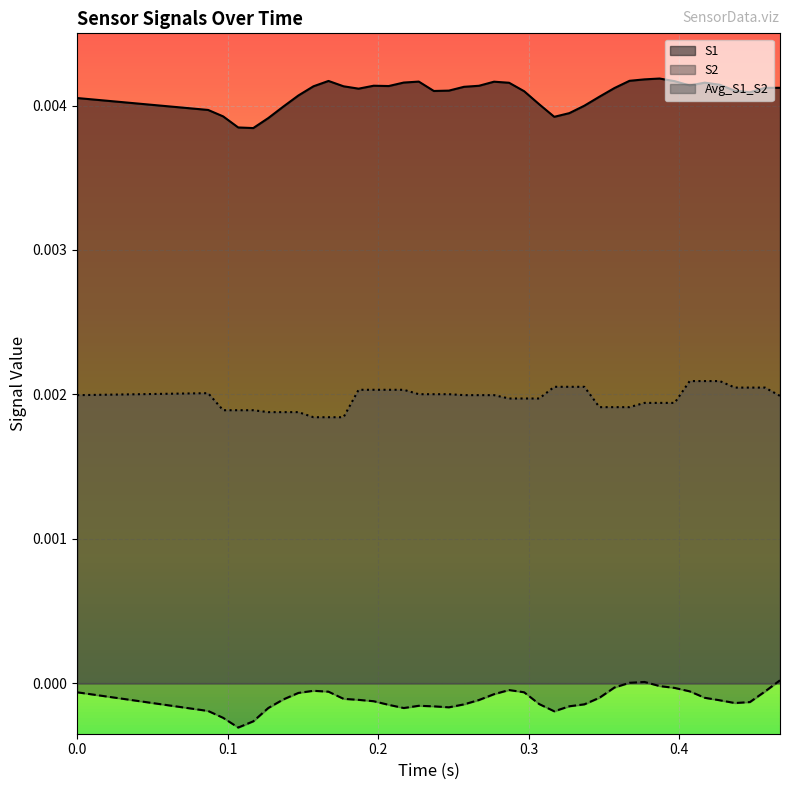

List the series in order of their overall mean, highest first.

S1, Avg_S1_S2, S2